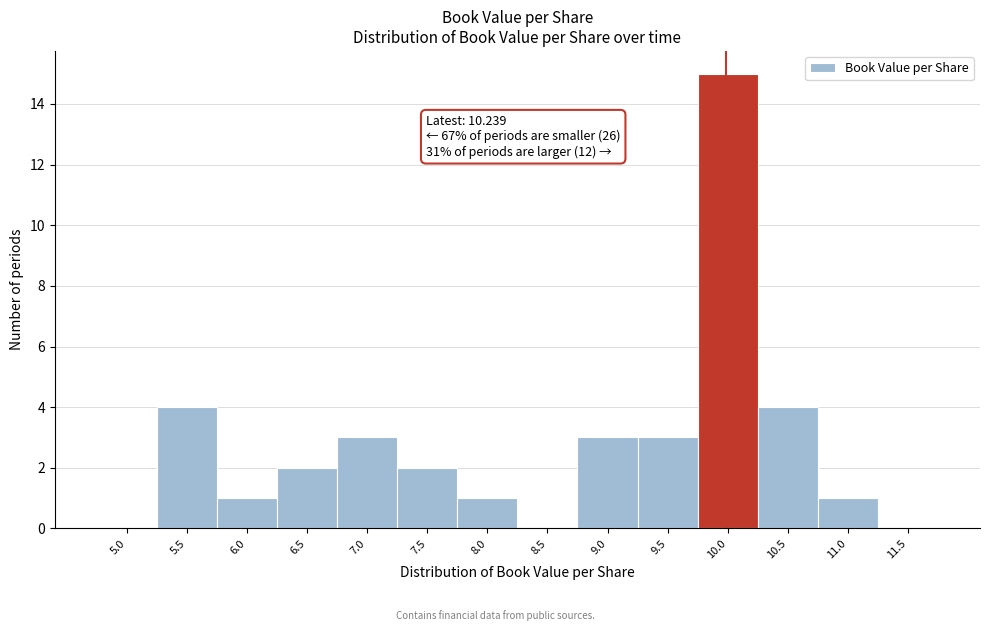

Reading left to right, list all the values displayed in this chart.

5.0=0	5.5=4	6.0=1	6.5=2	7.0=3	7.5=2	8.0=1	8.5=0	9.0=3	9.5=3	10.0=15	10.5=4	11.0=1	11.5=0